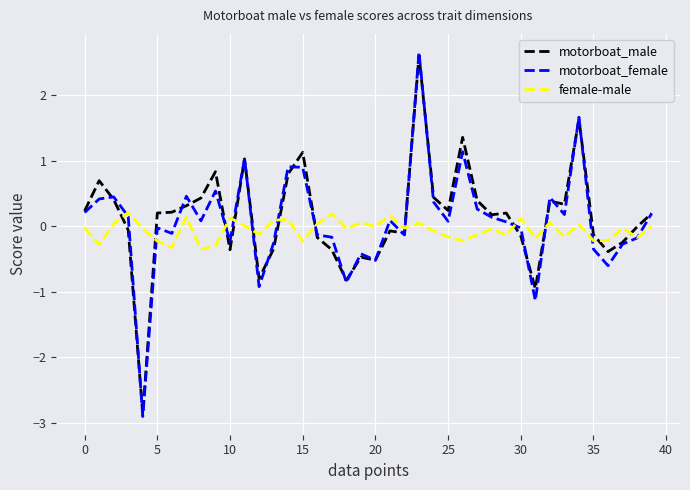

What is the lowest value of the motorboat_female series?

-2.9